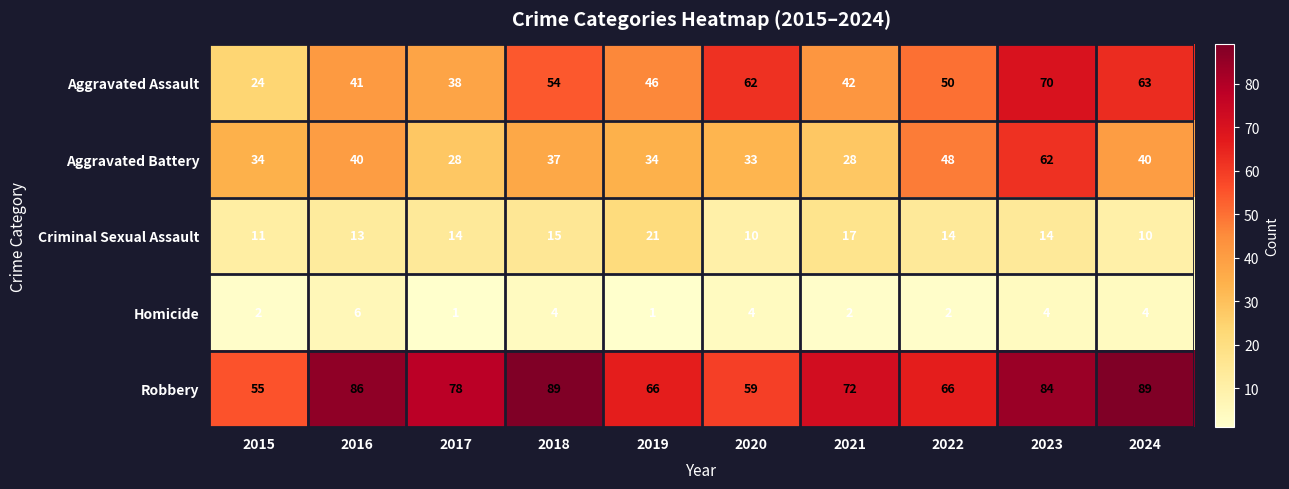

Between 2018 and 2023, which series saw the biggest shift?

Aggravated Battery